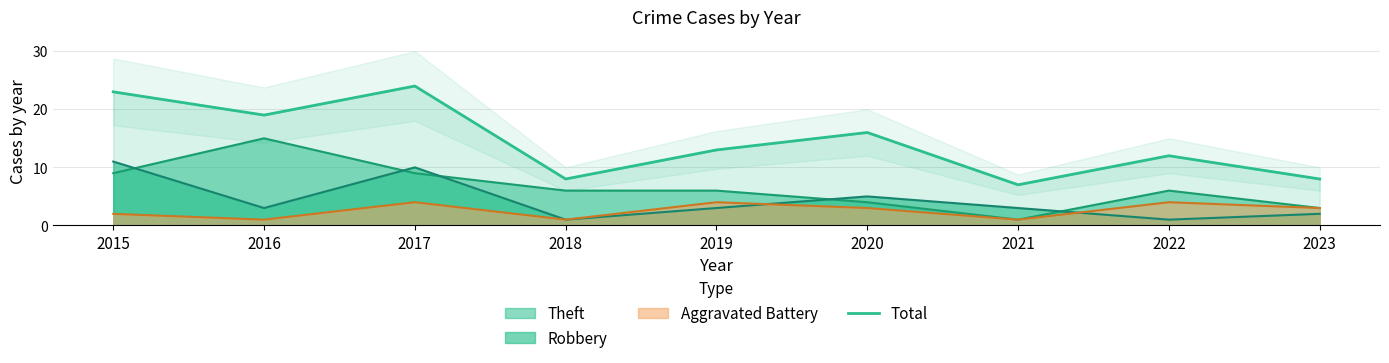

Where does the data first go above 13?

2015